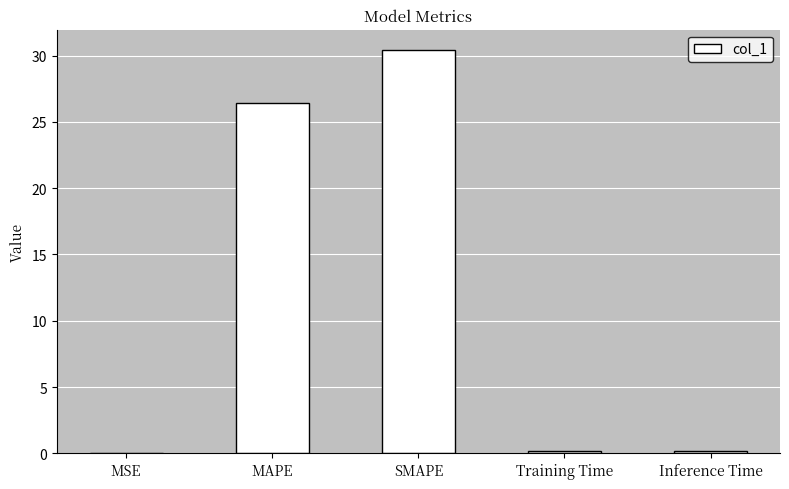

The value at SMAPE is 30.4. True or false?

True